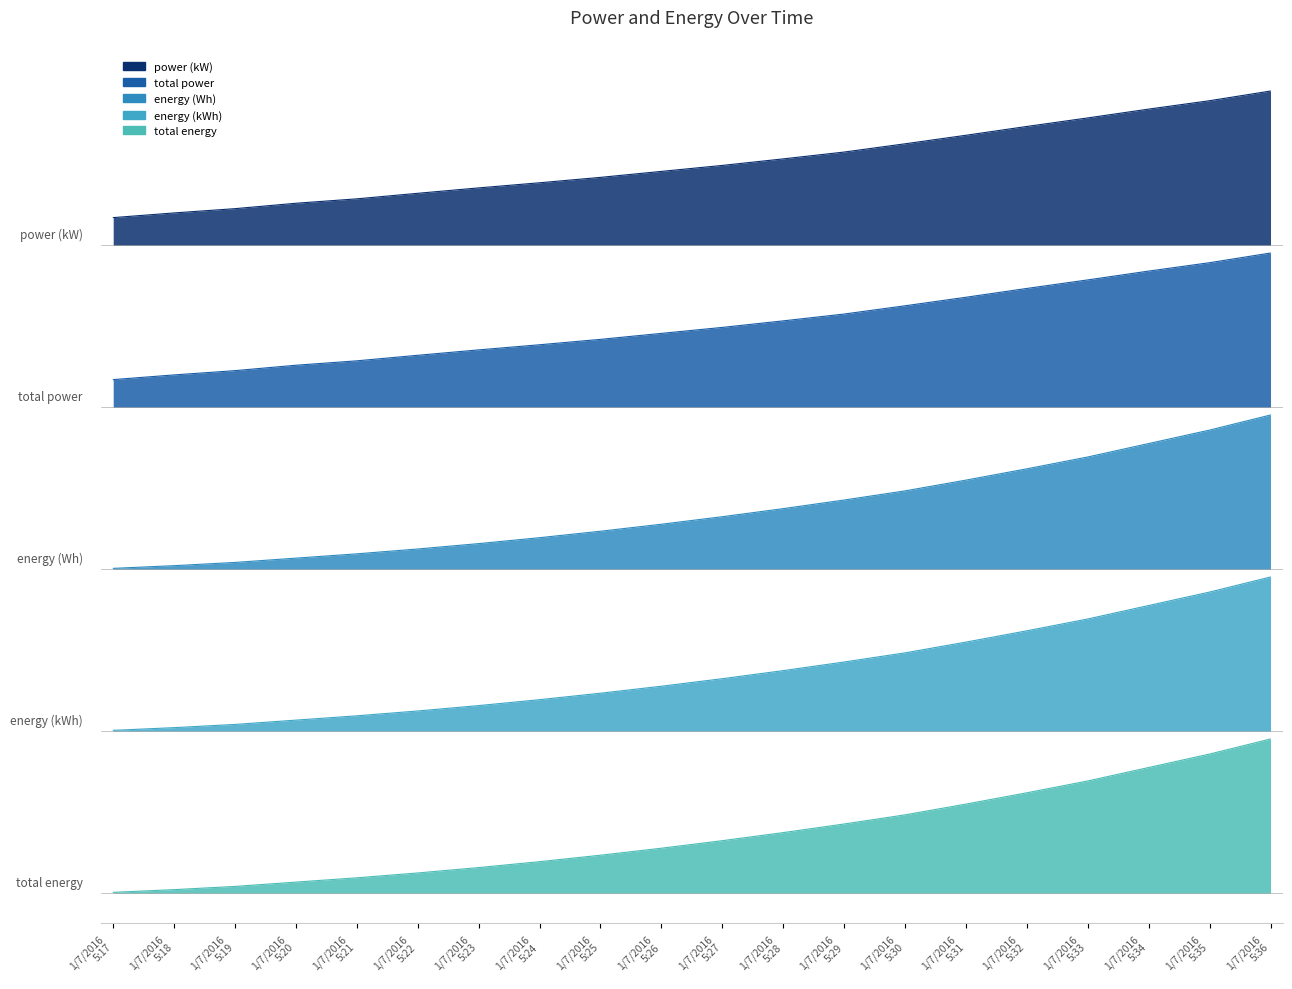

List the series in order of their overall mean, lowest first.

energy (Wh), total energy, energy (kWh), power (kW), total power